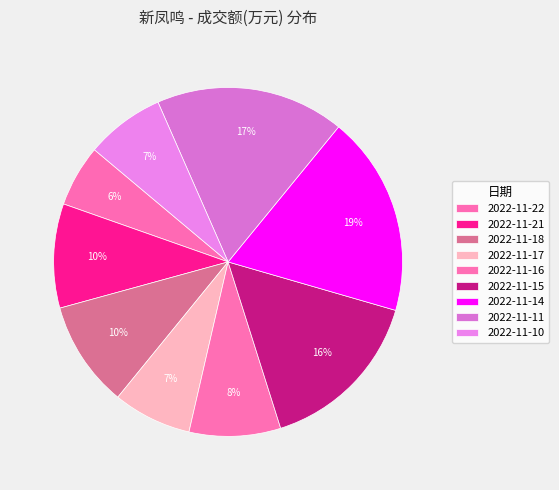

What is the smallest slice in the pie chart?

2022-11-22